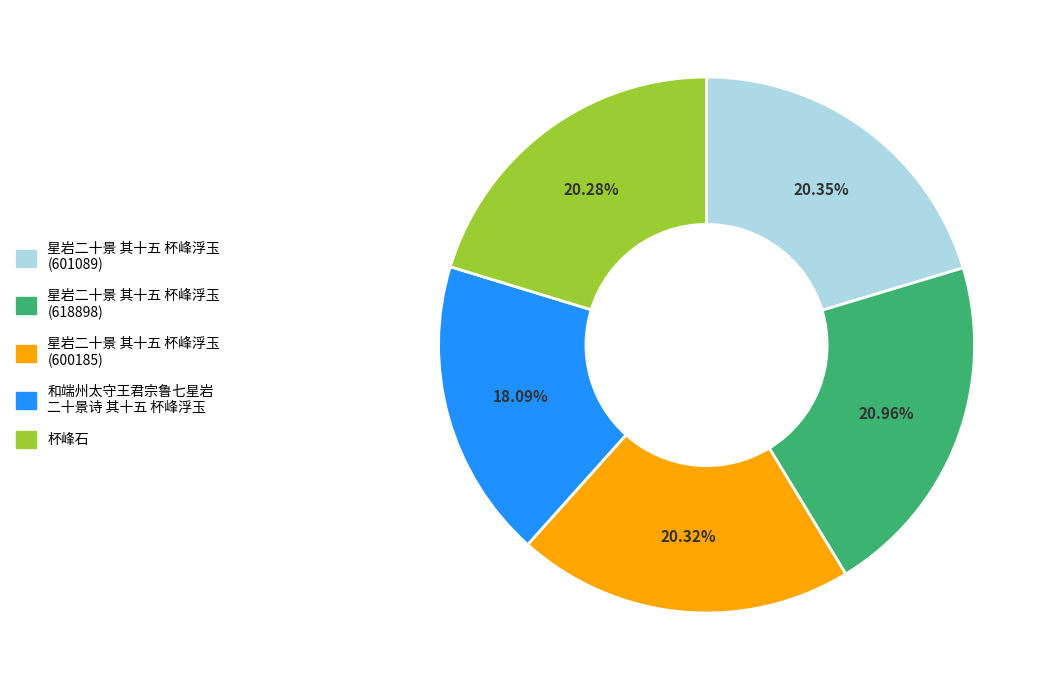

Is there any slice that represents more than half of the pie?

No